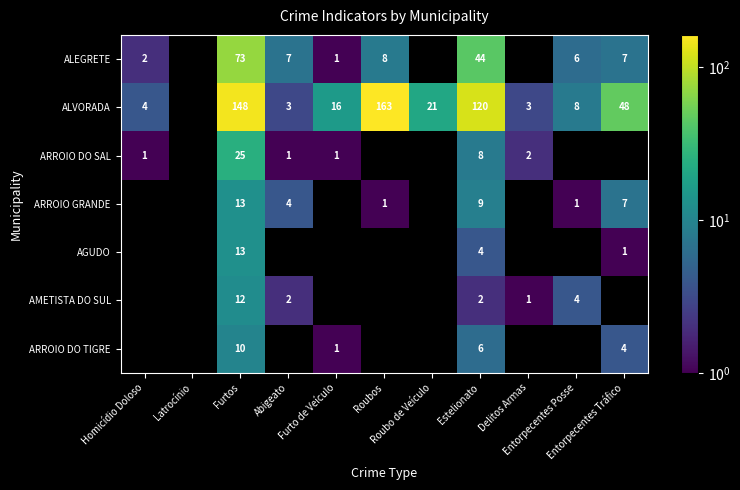

List the series in order of their peak value, lowest first.

ARROIO DO SAL, ALEGRETE, ALVORADA, ARROIO GRANDE, AGUDO, AMETISTA DO SUL, ARROIO DO TIGRE